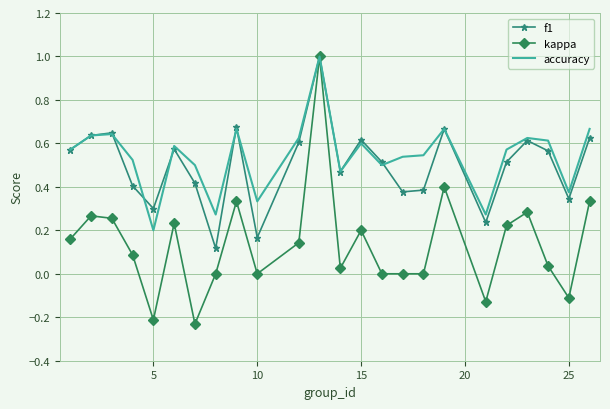

What is the maximum value shown in the chart?

1.0